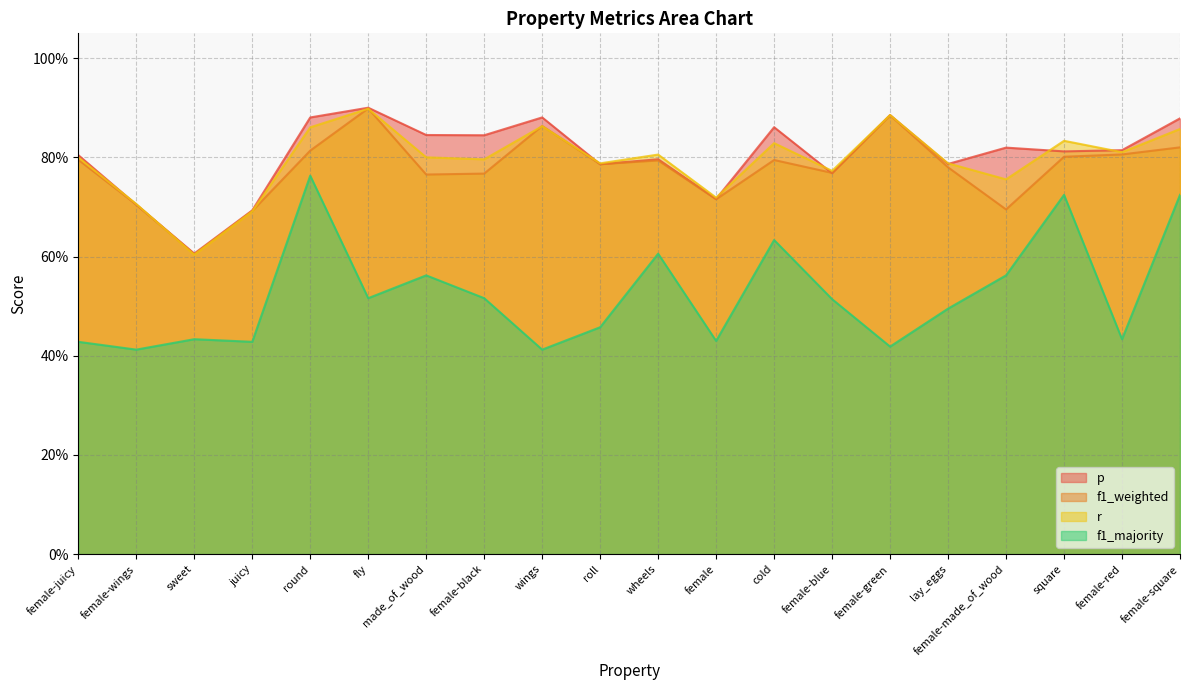

How many f1_weighted values are between 0 and 1?

20